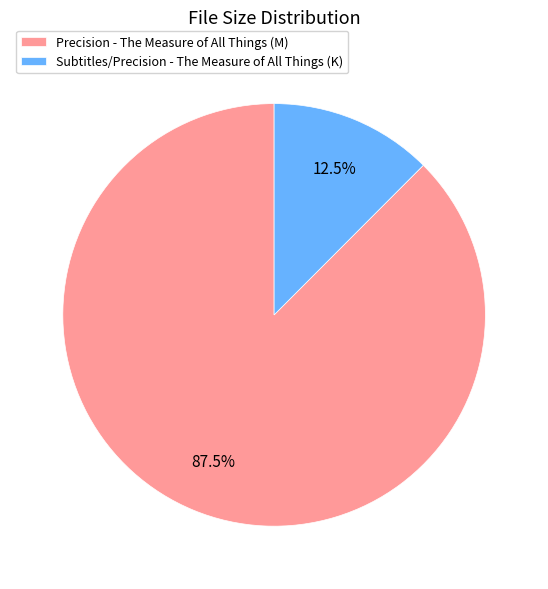

What is the ratio of the value at Precision - The Measure of All Things (M) to the value at Subtitles/Precision - The Measure of All Things (K)?

7.0